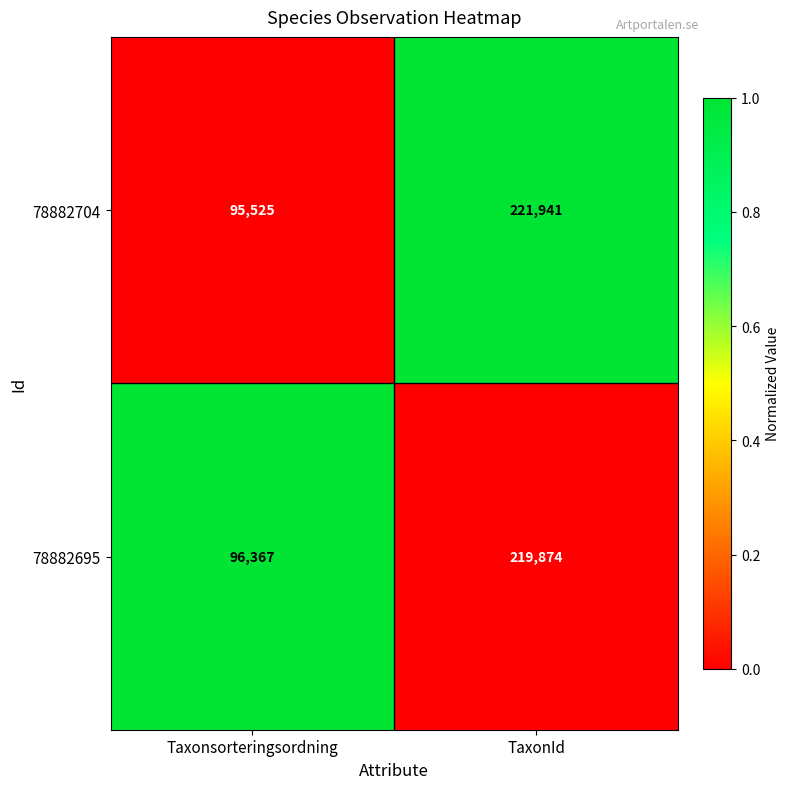

At which category is the sum across all series the highest?

TaxonId